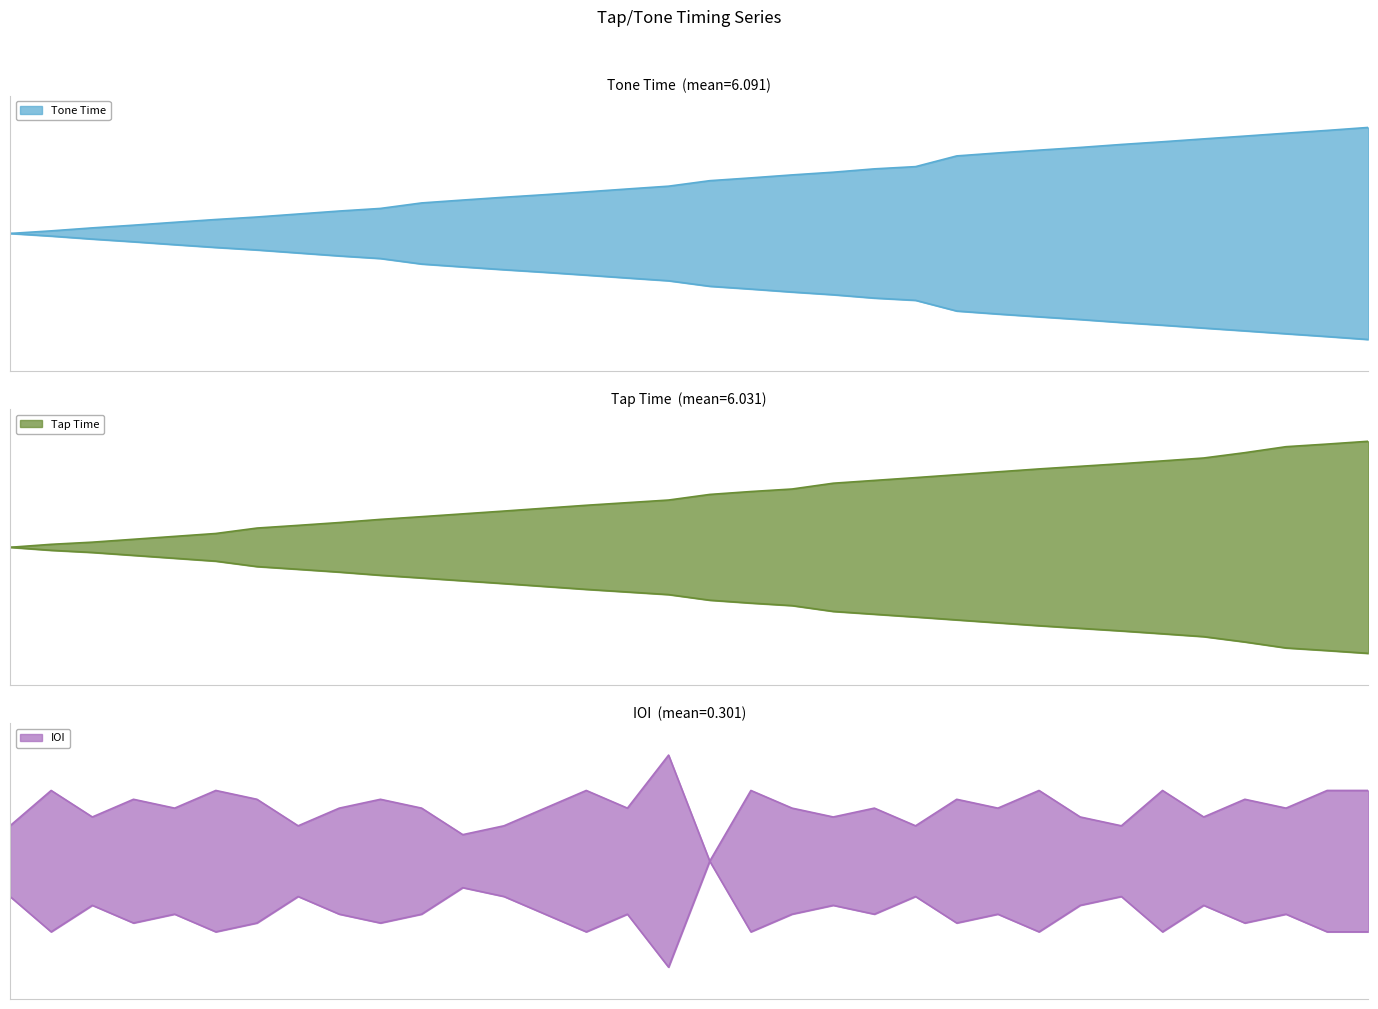

Reading left to right, extract all data points from this chart.

Tone Time: 0.0	0.0	0.1	0.1	0.1	0.1	0.2	0.2	0.2	0.2	0.3	0.3	0.3	0.4	0.4	0.4	0.4	0.5	0.5	0.6	0.6	0.6	0.6	0.7	0.8	0.8	0.8	0.8	0.9	0.9	0.9	0.9	1.0	1.0
Tap Time: 0.0	0.0	0.0	0.1	0.1	0.1	0.2	0.2	0.2	0.3	0.3	0.3	0.3	0.4	0.4	0.4	0.4	0.5	0.5	0.5	0.6	0.6	0.7	0.7	0.7	0.7	0.8	0.8	0.8	0.8	0.9	0.9	1.0	1.0
IOI: 0.3	0.7	0.4	0.6	0.5	0.7	0.6	0.3	0.5	0.6	0.5	0.2	0.3	0.5	0.7	0.5	1.0	0.0	0.7	0.5	0.4	0.5	0.3	0.6	0.5	0.7	0.4	0.3	0.7	0.4	0.6	0.5	0.7	0.7